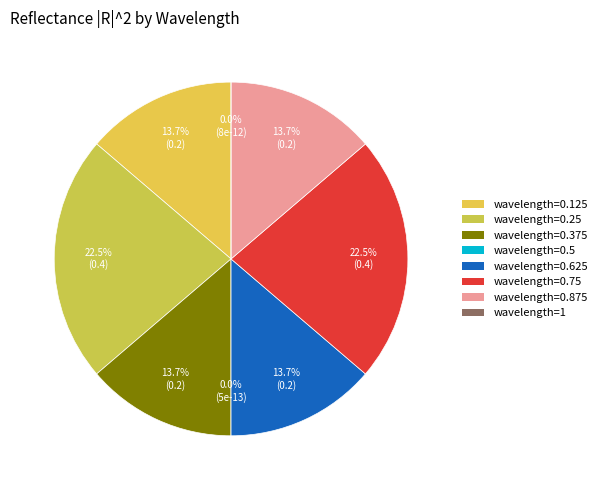

Rank the categories by value from lowest to highest.

0.5, 1, 0.625, 0.125, 0.375, 0.875, 0.25, 0.75